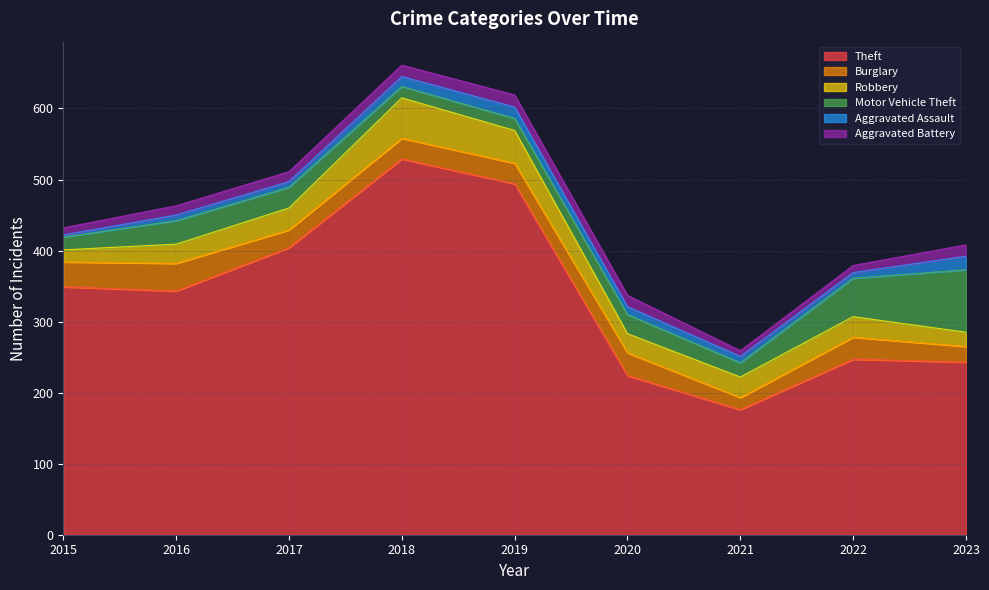

What is the smallest value displayed?

3